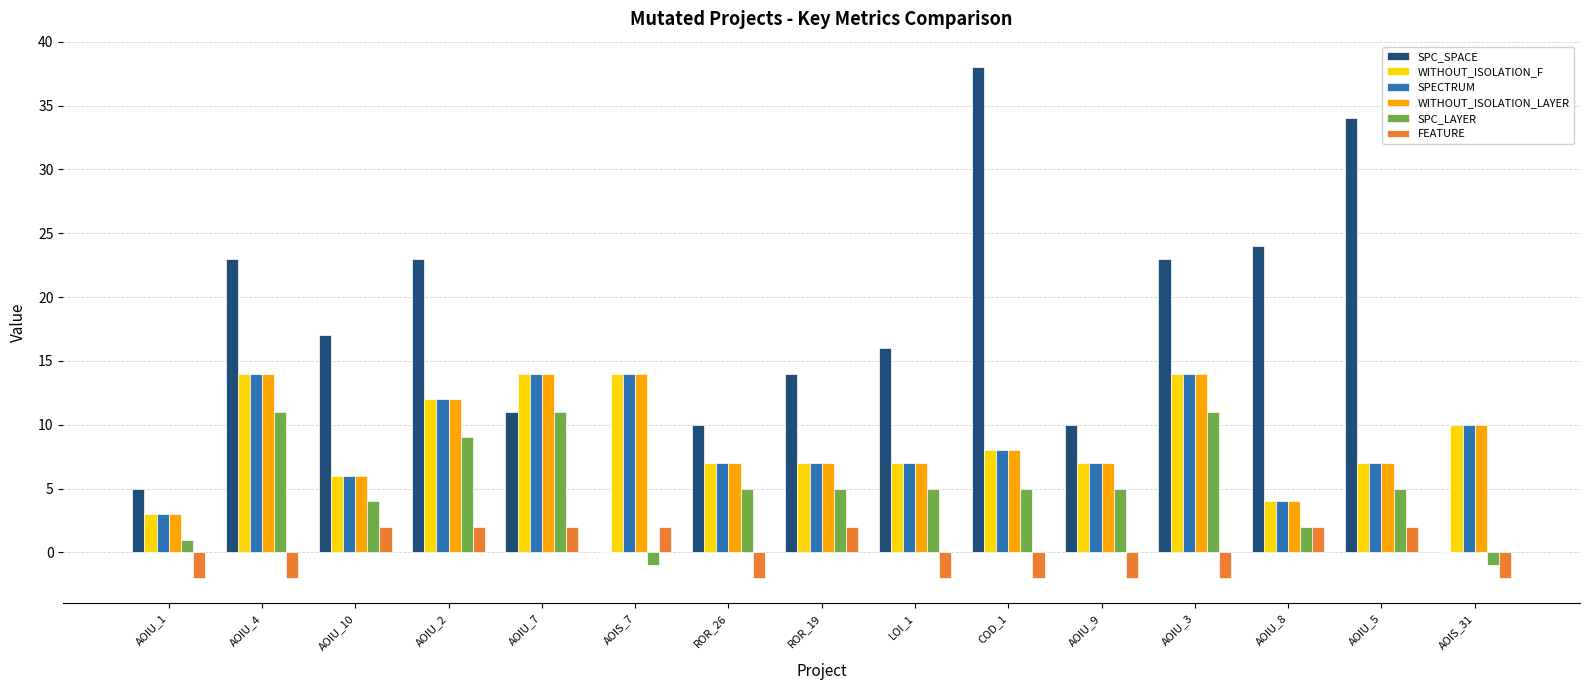

Between AOIU_7 and AOIU_5, which series saw the biggest shift?

SPC_SPACE